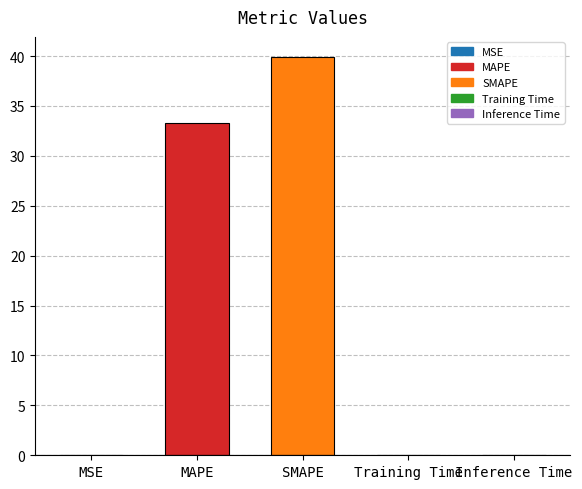

What is the sum of all values?

73.2